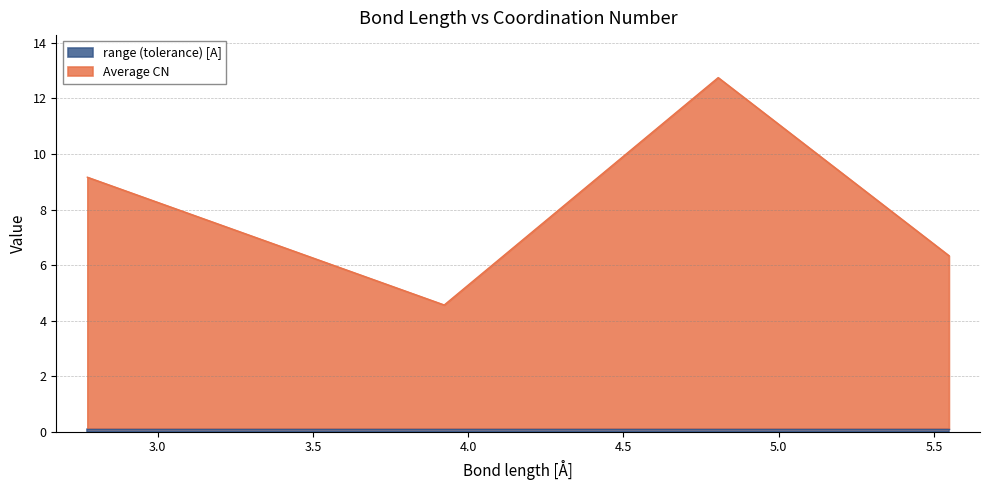

What is the smallest value displayed?

4.6